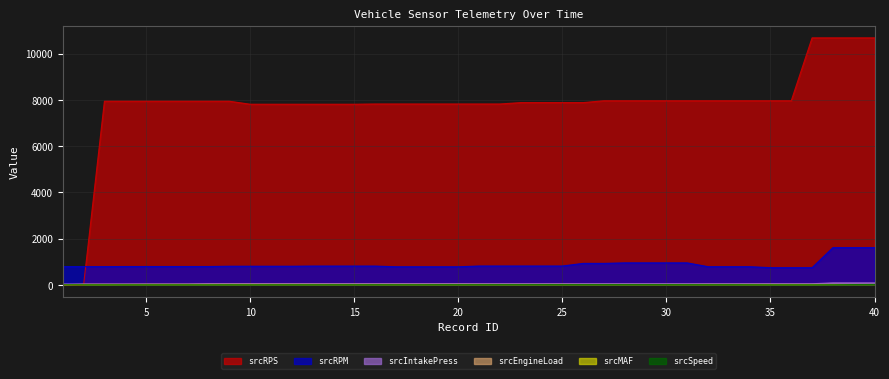

In srcSpeed, how many points are higher than both neighbors (excluding endpoints)?

2